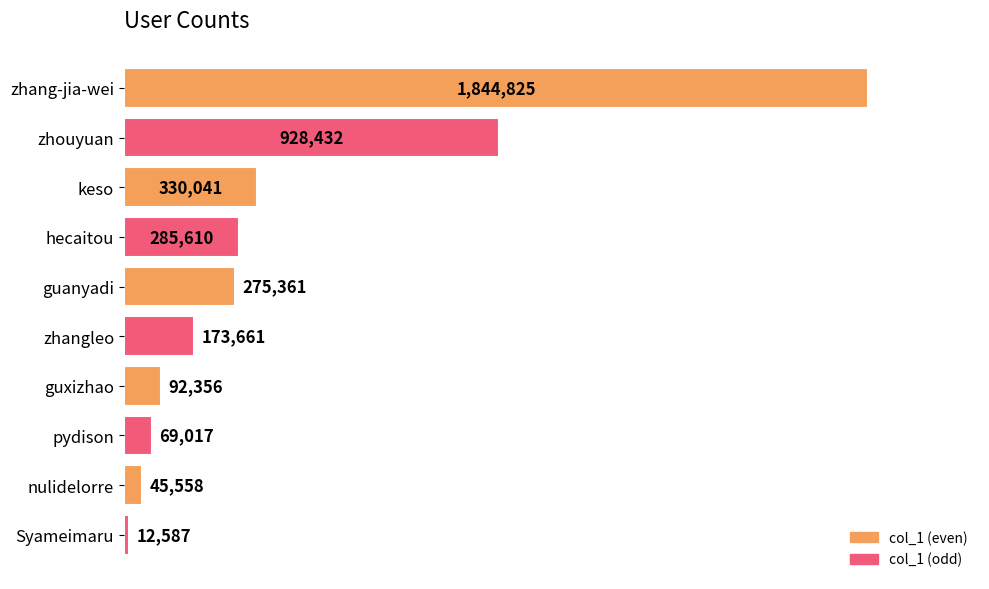

Rank the categories by value from highest to lowest.

zhang-jia-wei, zhouyuan, keso, hecaitou, guanyadi, zhangleo, guxizhao, pydison, nulidelorre, Syameimaru